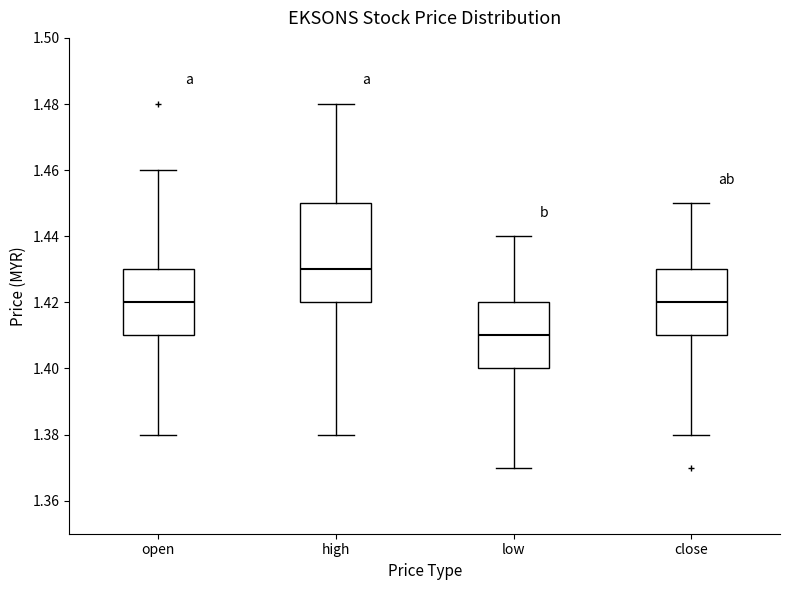

Where is the upper edge of the box for high on the y-axis? The values are not printed on the chart, so give them approximately, as read against the axis.

1.45